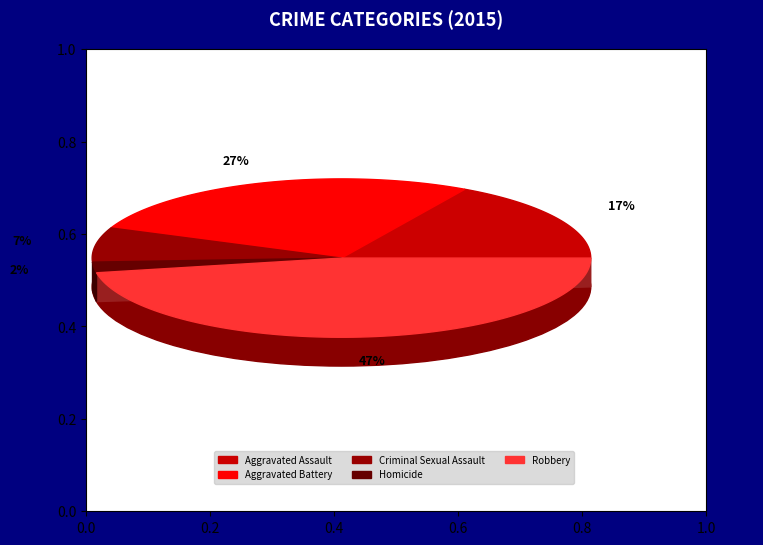

The Aggravated Assault slice represents 17% of the pie. True or false?

True